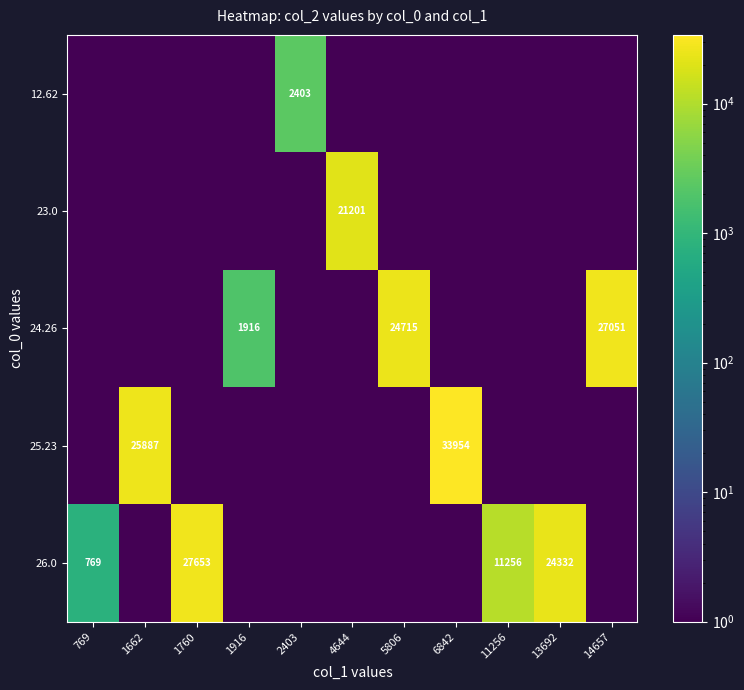

How many series are shown in this chart?

5